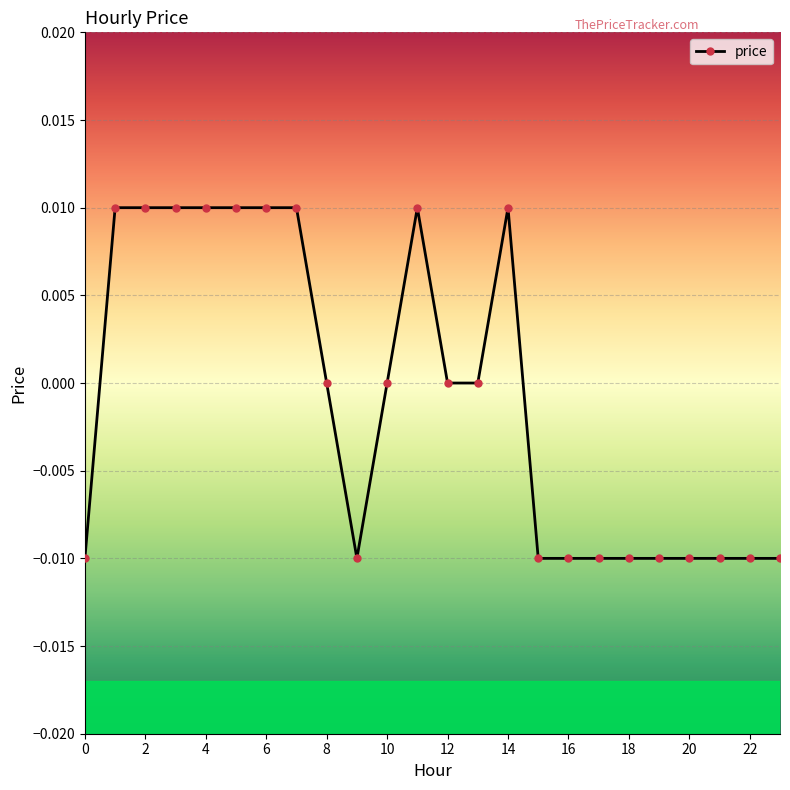

True or false: the data has more than 0 interior local peaks.

True